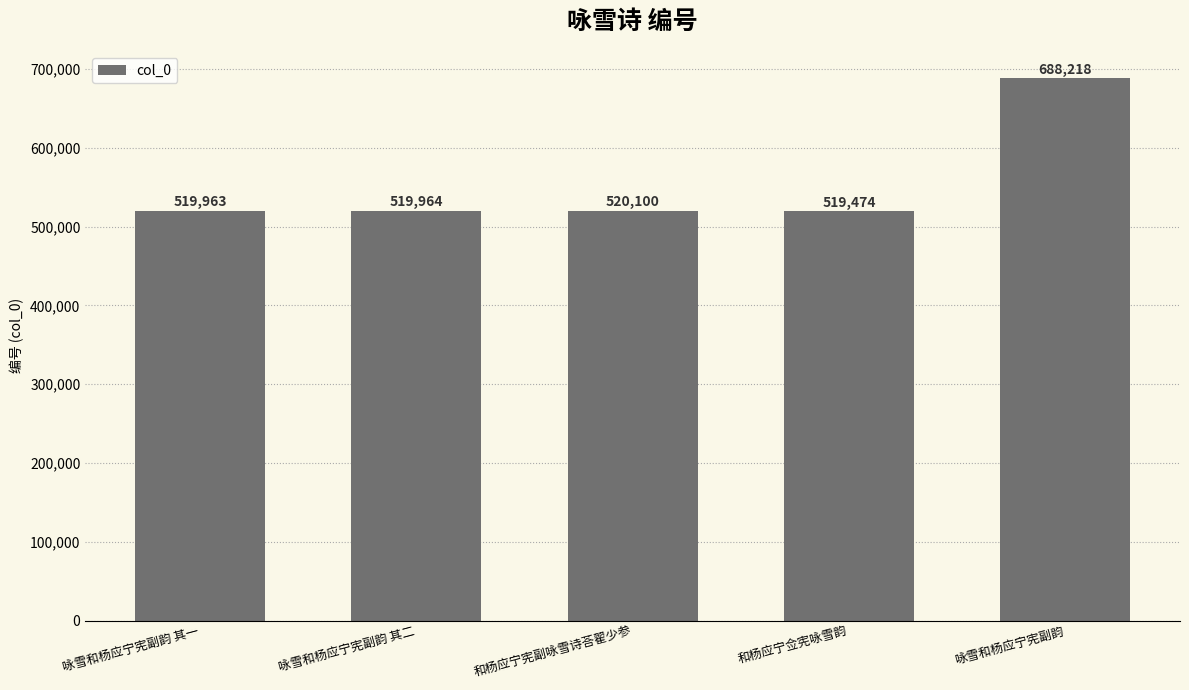

Is it true that the value at 和杨应宁佥宪咏雪韵 is 519474?

True